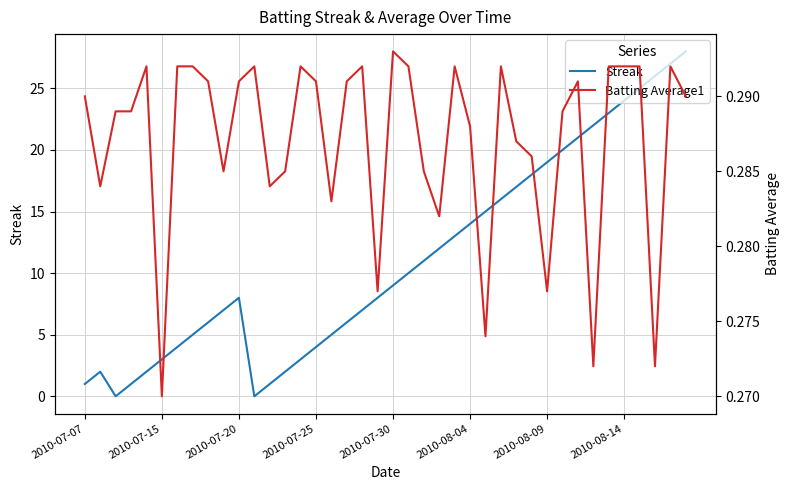

The Streak series shows 24 at 2010-08-14. True or false?

True